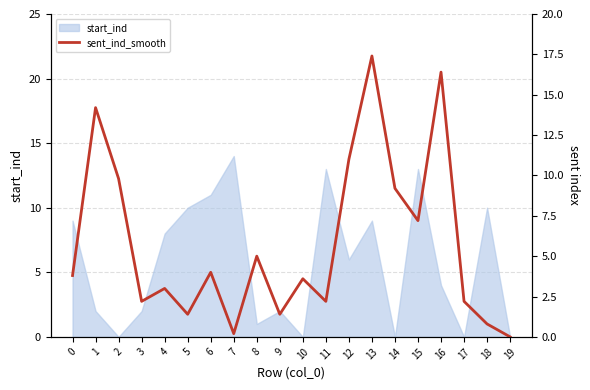

The start_ind series shows 0 at 2. True or false?

True